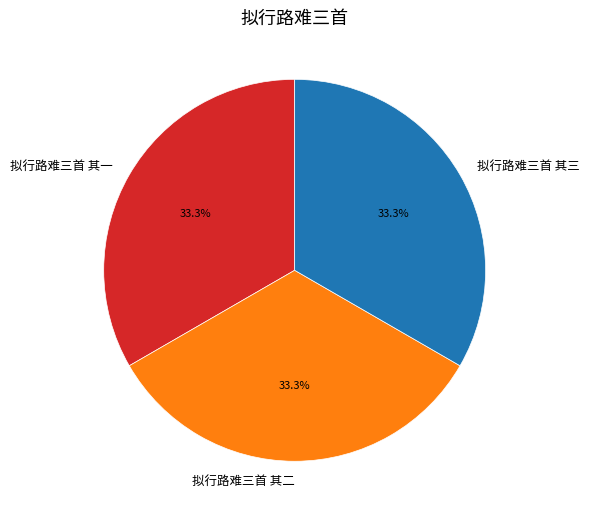

Combined, do 拟行路难三首 其一 and 拟行路难三首 其三 account for over 50%?

Yes